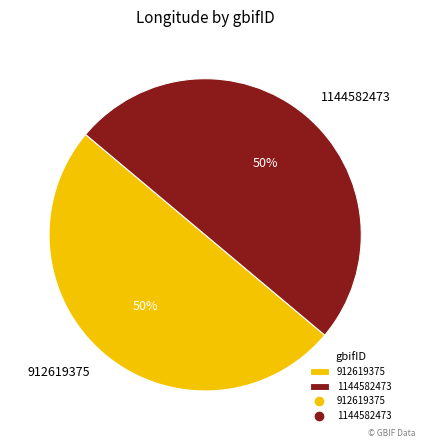

True or false: 1144582473 accounts for 61% of the total.

False